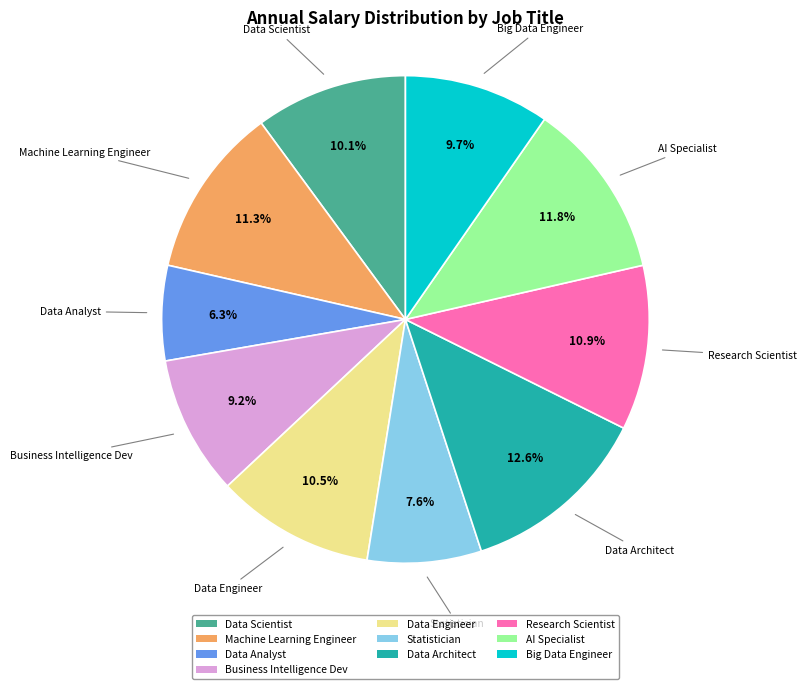

True or false: Data Engineer accounts for 1% of the total.

False